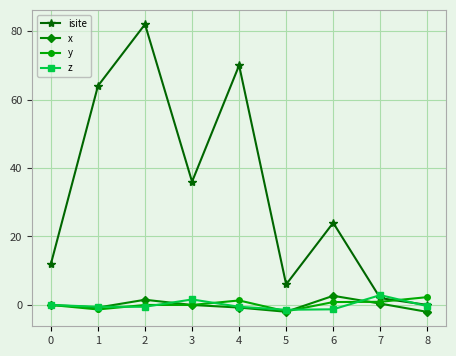

At which label does isite reach its minimum?

8